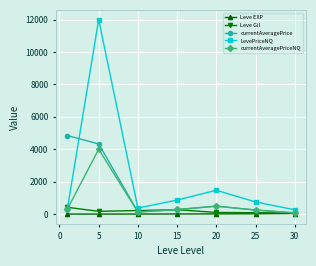

Which series has the largest range (max minus min)?

LevePriceNQ